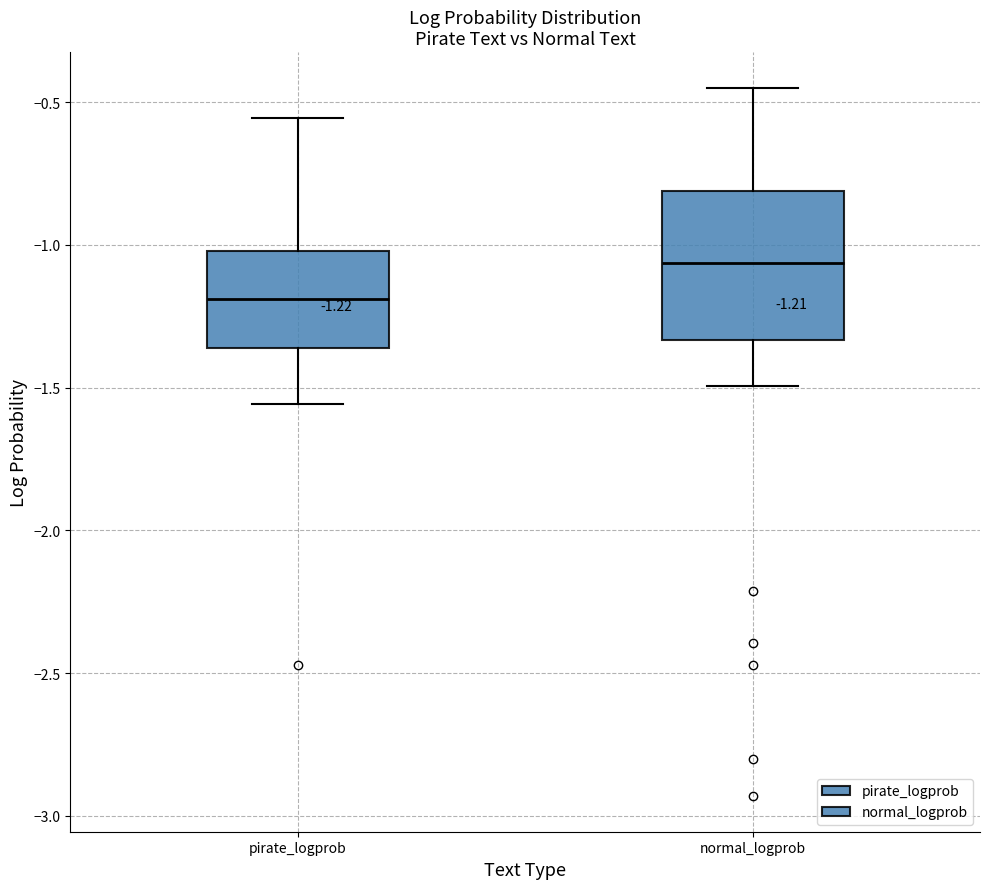

Which box has the highest median line?

normal_logprob